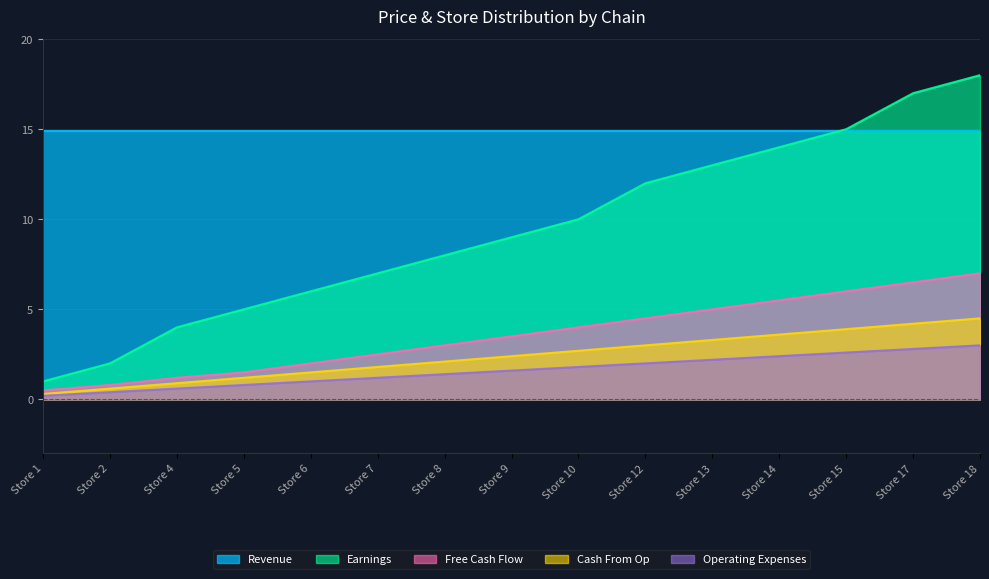

Which series changed the most between Store 1 and Store 12?

Earnings